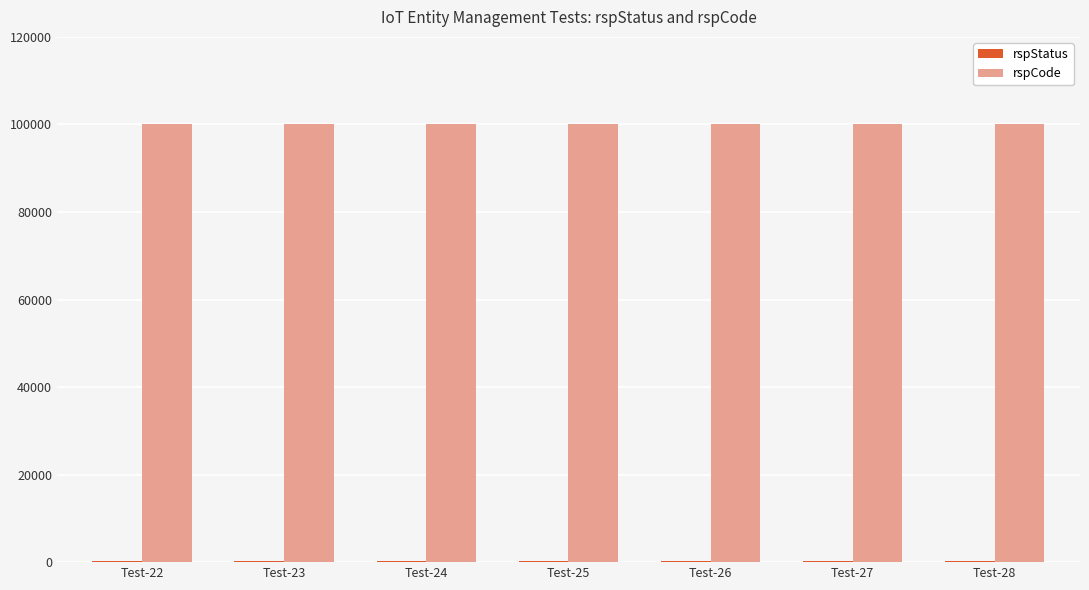

Which series has the largest total across all categories?

rspCode